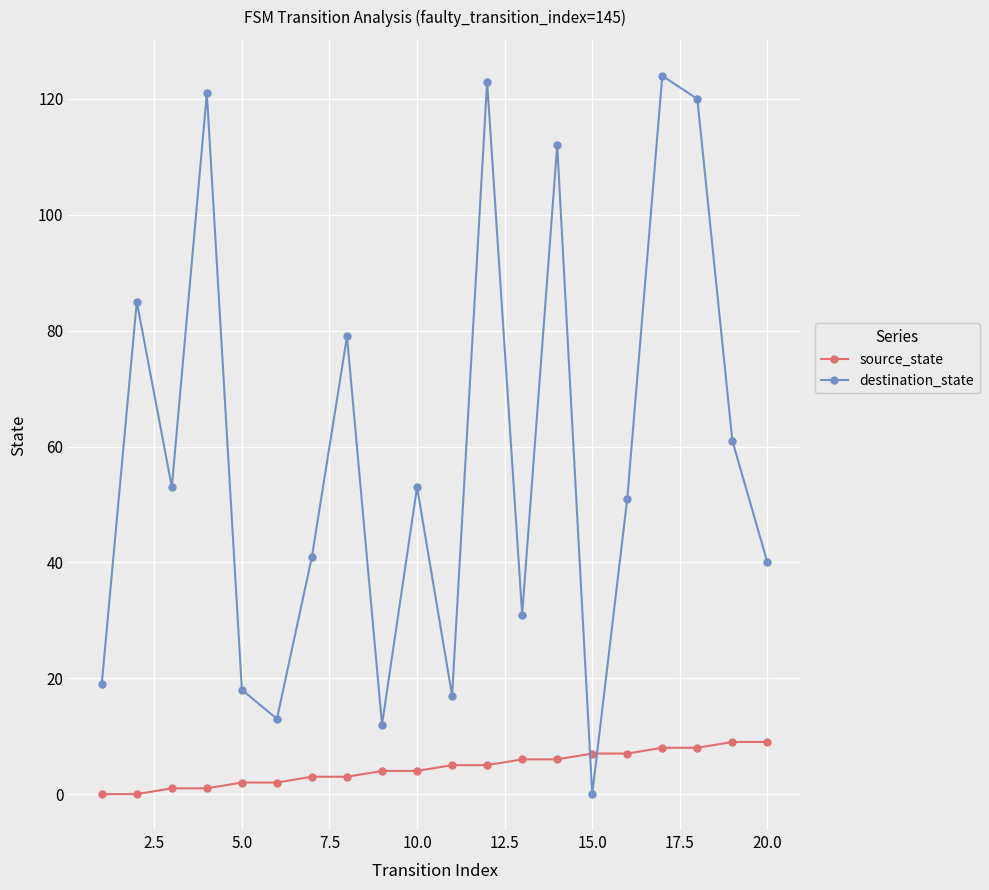

How many interior local valleys does the destination_state series have?

6